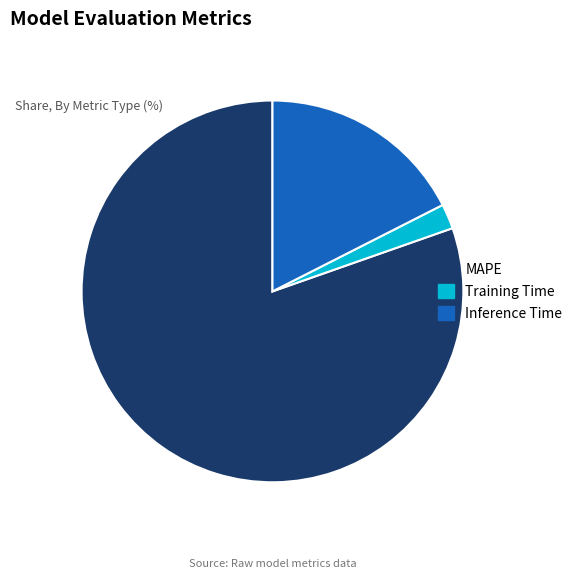

Is it true that MAPE is 80% of the pie?

True